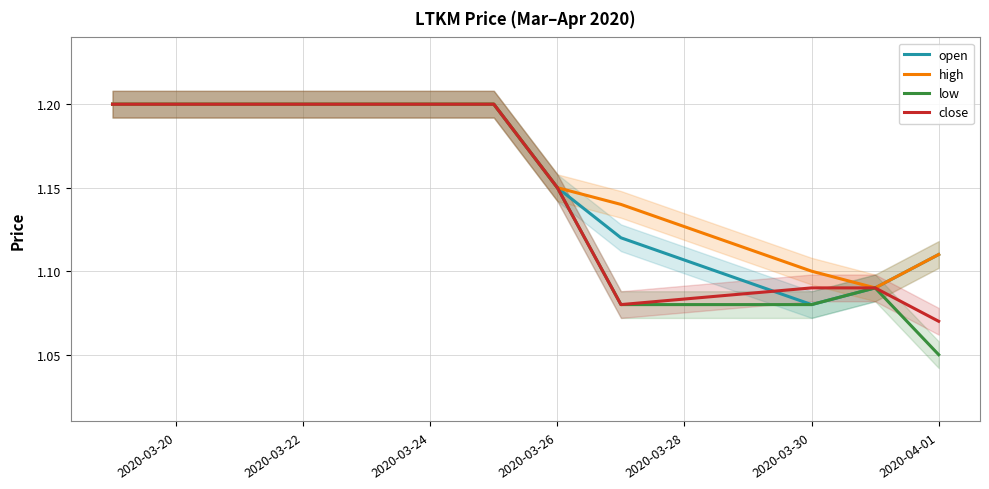

Is it true that open equals 1.9 at 2020-03-20?

False